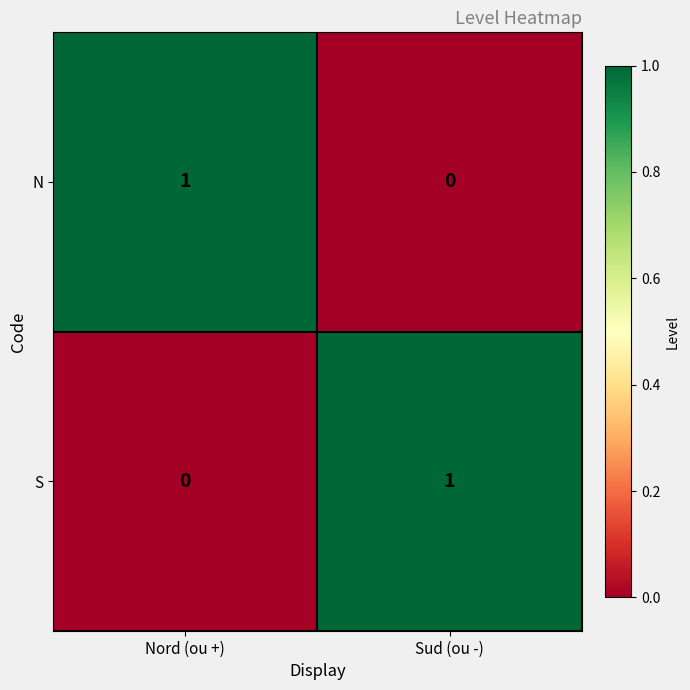

Is it true that N equals 1 at Nord (ou +)?

True